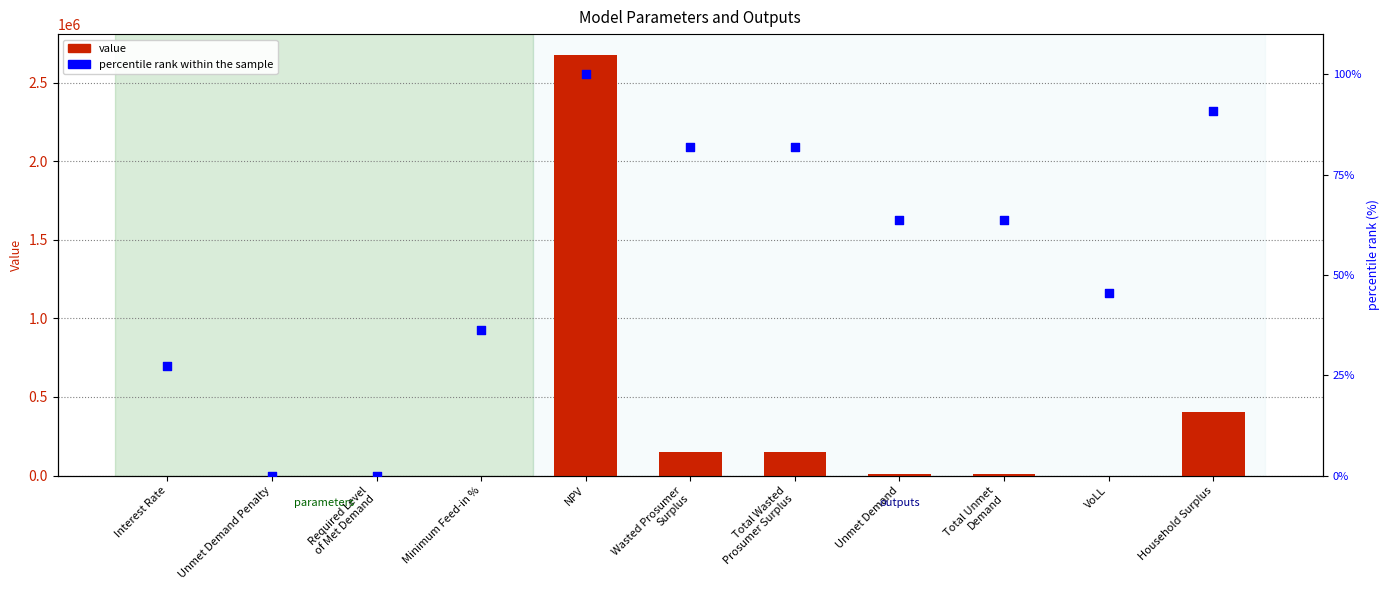

What are all the series names shown in the legend?

value, percentile rank within the sample